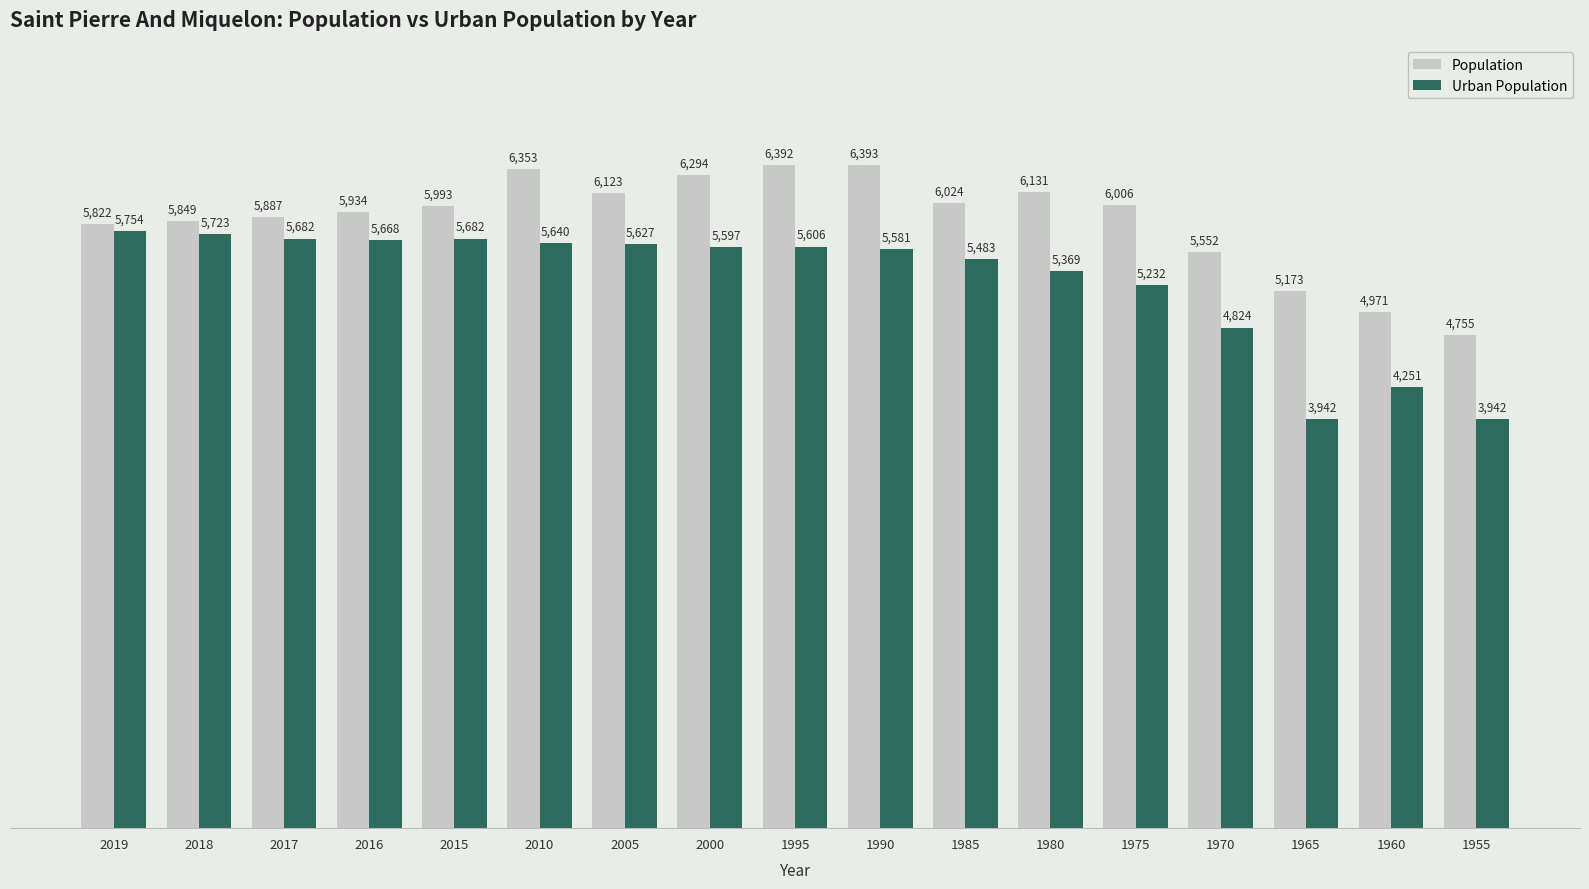

Which series has the largest range (max minus min)?

Urban Population